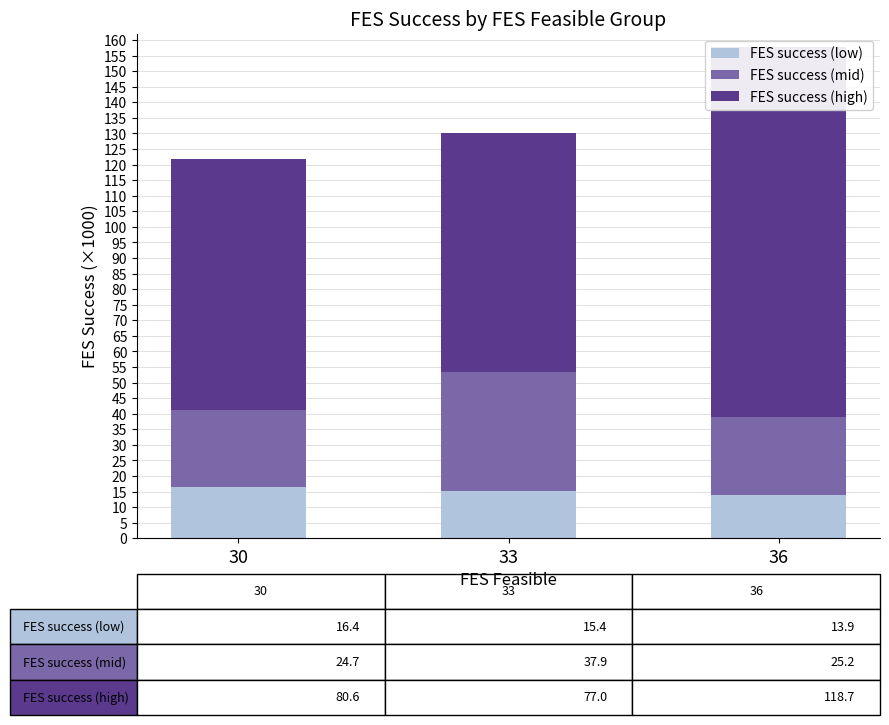

What is the difference between the maximum and minimum values in the FES success (mid) series?

13.3